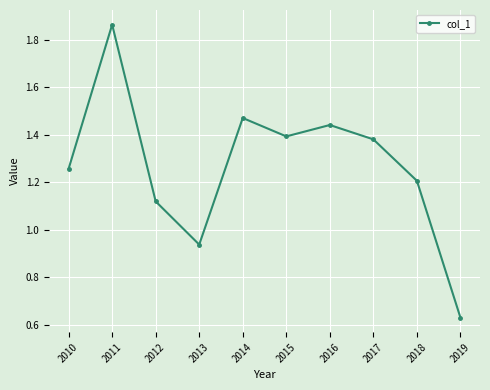

Is this an area chart (filled region under the line)?

No